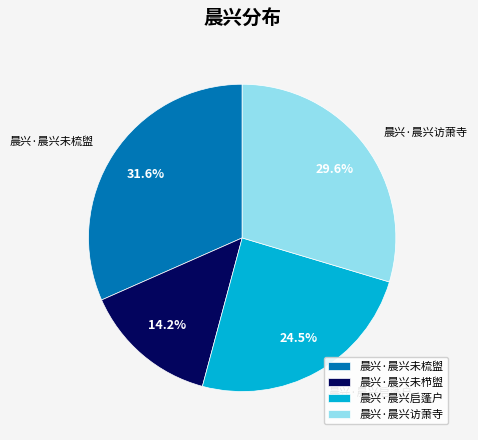

Which slice is the smallest?

晨兴·晨兴未栉盥